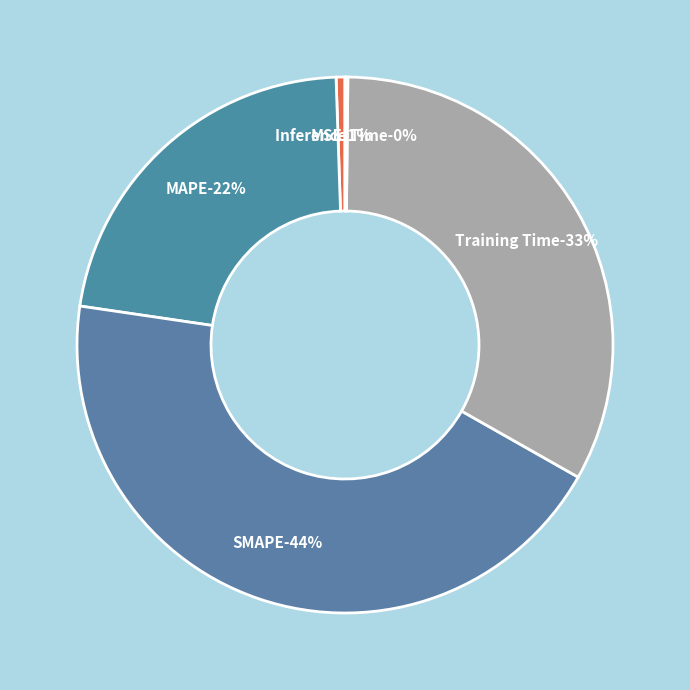

What is the ratio of the value at SMAPE to the value at MAPE?

2.0